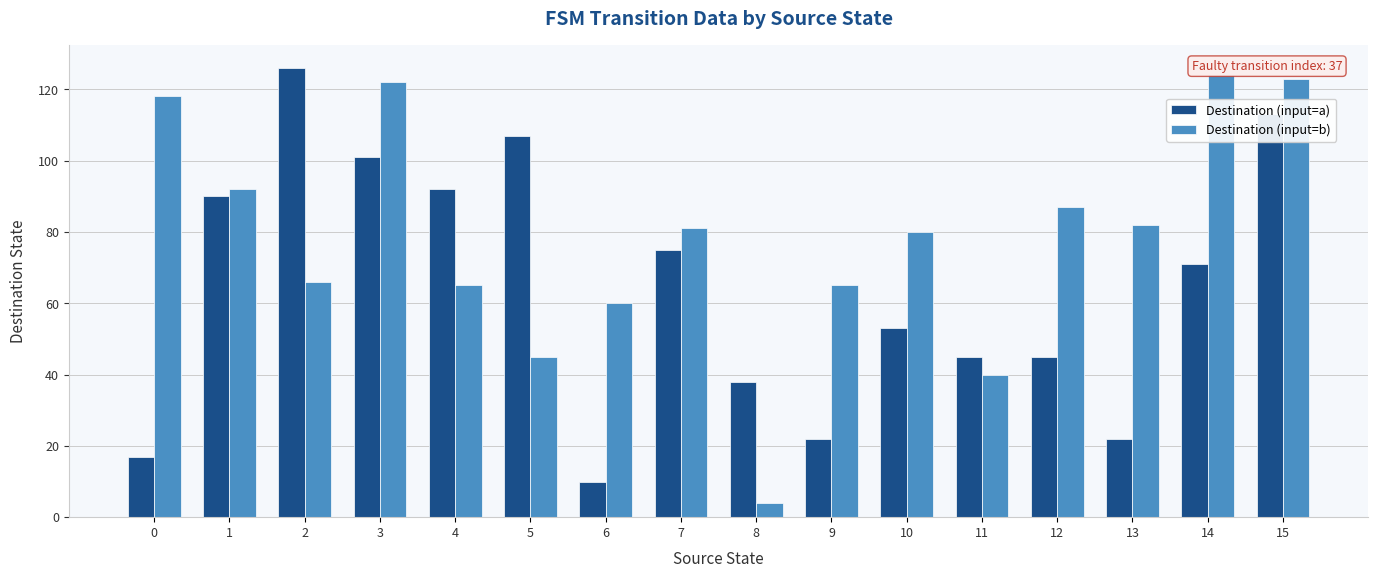

What is the highest value of the Destination (input=a) series?

126